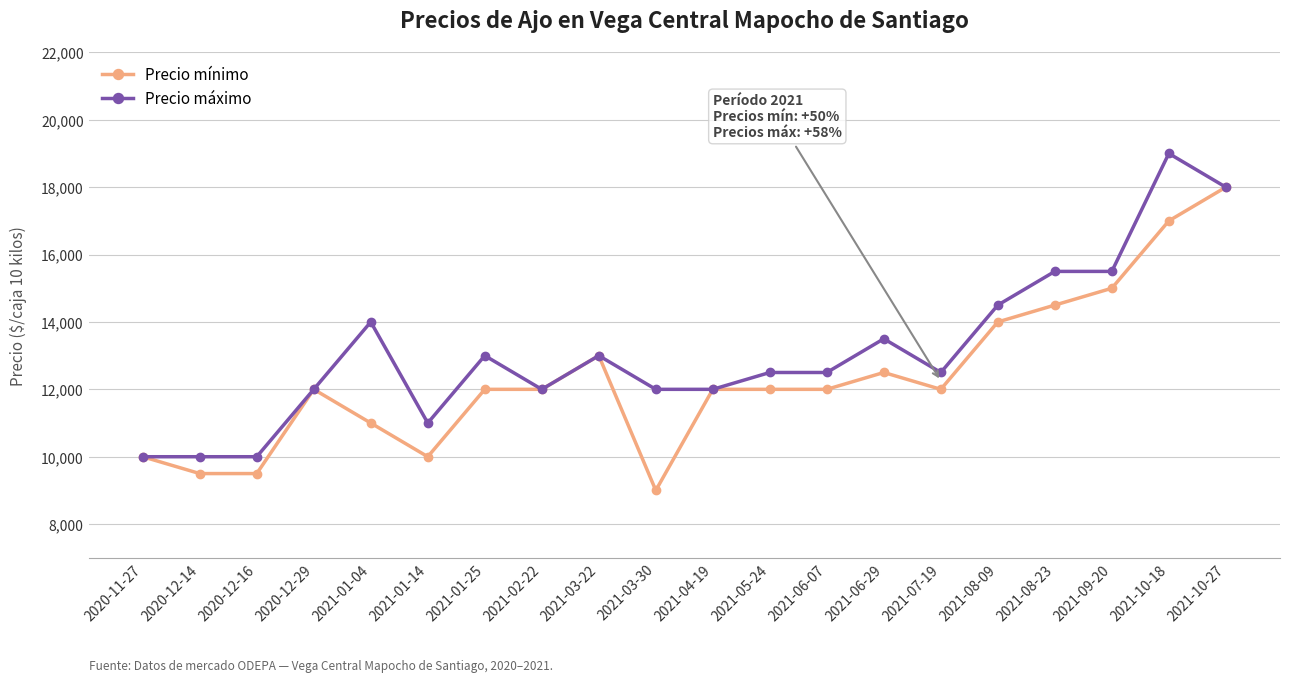

What is the total value across all series at 2021-01-14?

21000